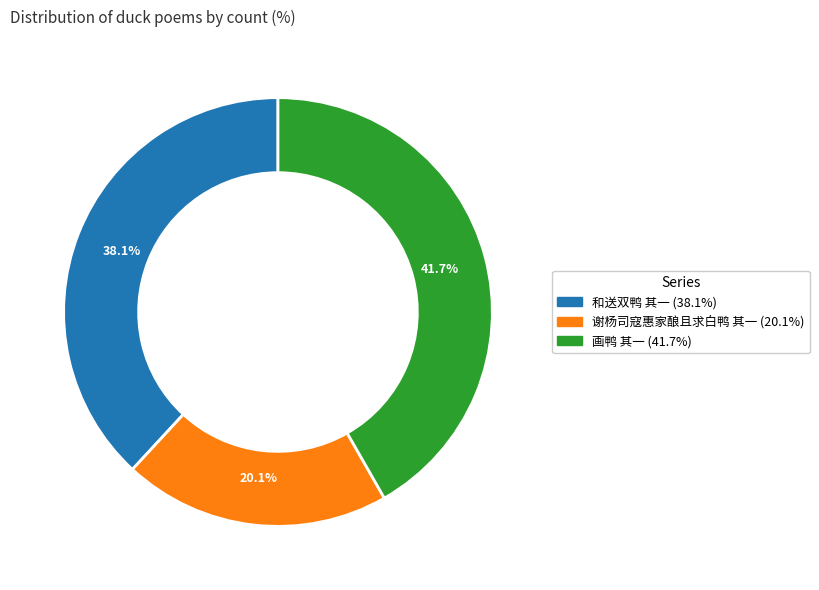

What is the total percentage of 谢杨司寇惠家酿且求白鸭 其一 and 和送双鸭 其一?

58.3%